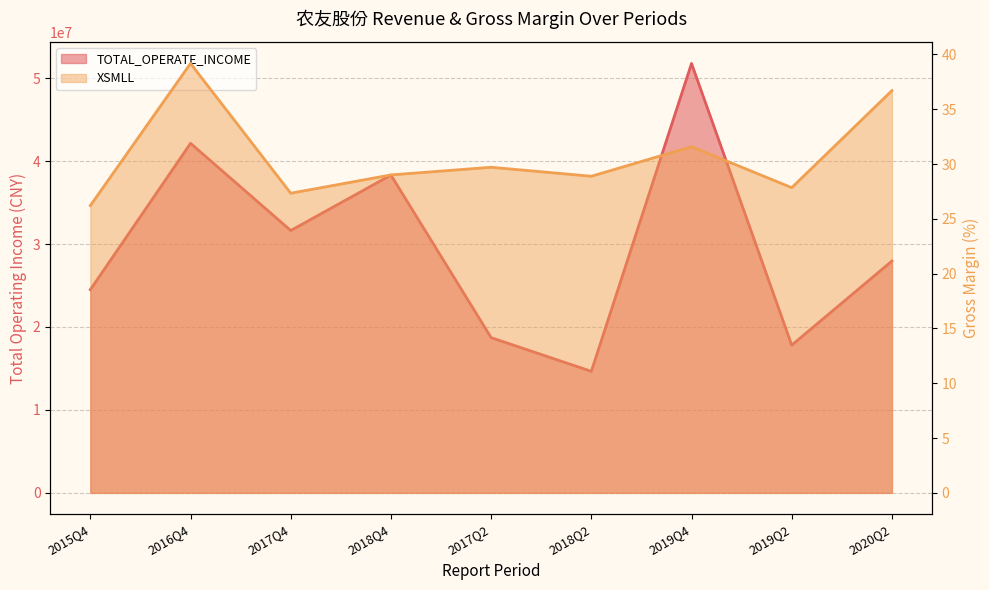

Reading right to left, what are all the values shown in this chart?

TOTAL_OPERATE_INCOME: 2020Q2=27952222.5	2019Q2=17809070.9	2019Q4=51767812.2	2018Q2=14651637.5	2017Q2=18715170.8	2018Q4=38314195.7	2017Q4=31626984.4	2016Q4=42142415.3	2015Q4=24494785.7
XSMLL: 2020Q2=36.7	2019Q2=27.8	2019Q4=31.6	2018Q2=28.9	2017Q2=29.7	2018Q4=29.0	2017Q4=27.3	2016Q4=39.2	2015Q4=26.2